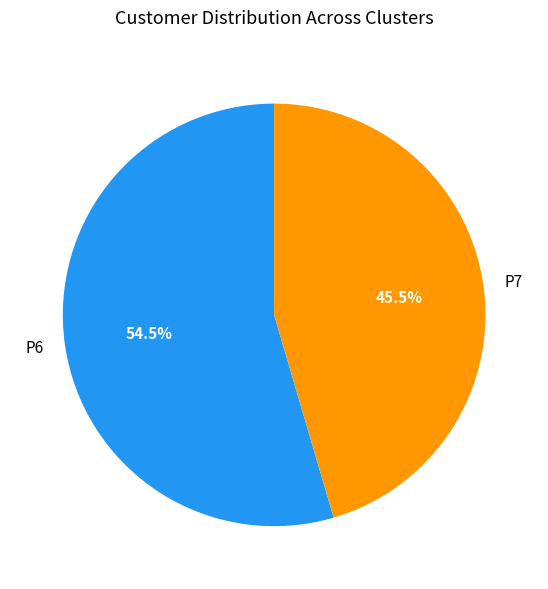

What is the total percentage of P6 and P7?

100.0%